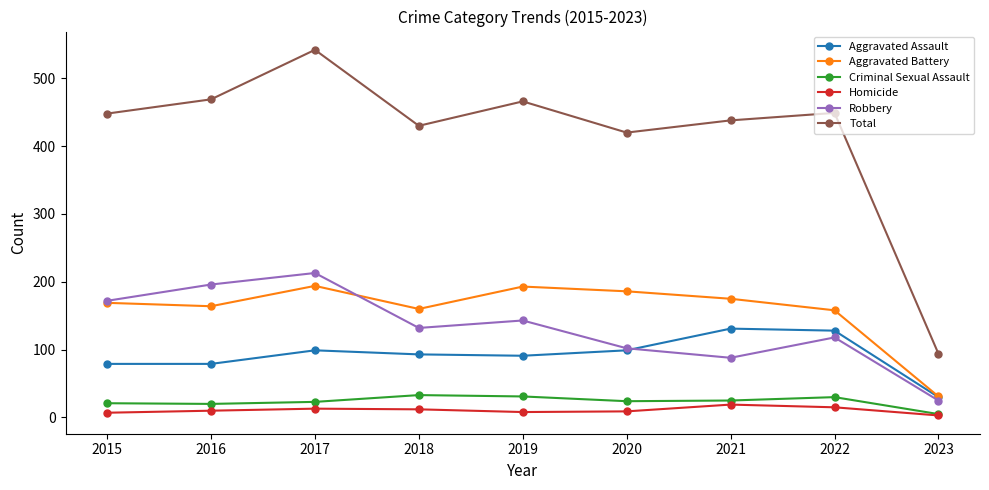

True or false: Total has a value of 438 at 2021.

True